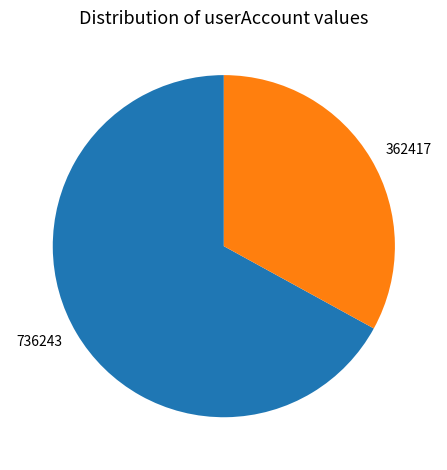

Do 736243 and 362417 together represent more than half of the pie?

Yes